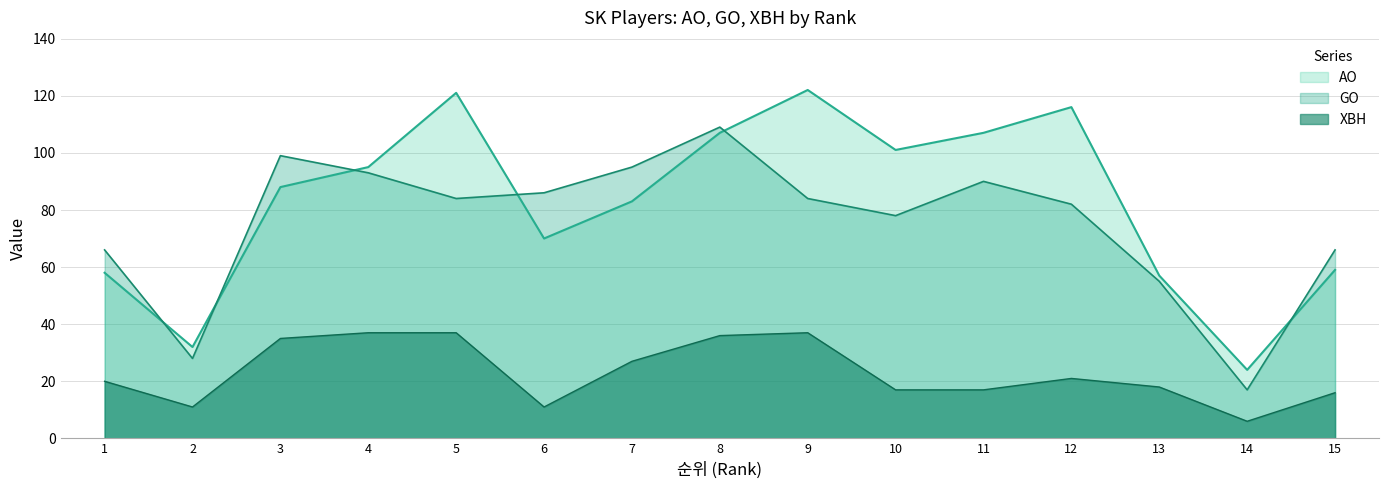

Which series has the largest total across all categories?

AO